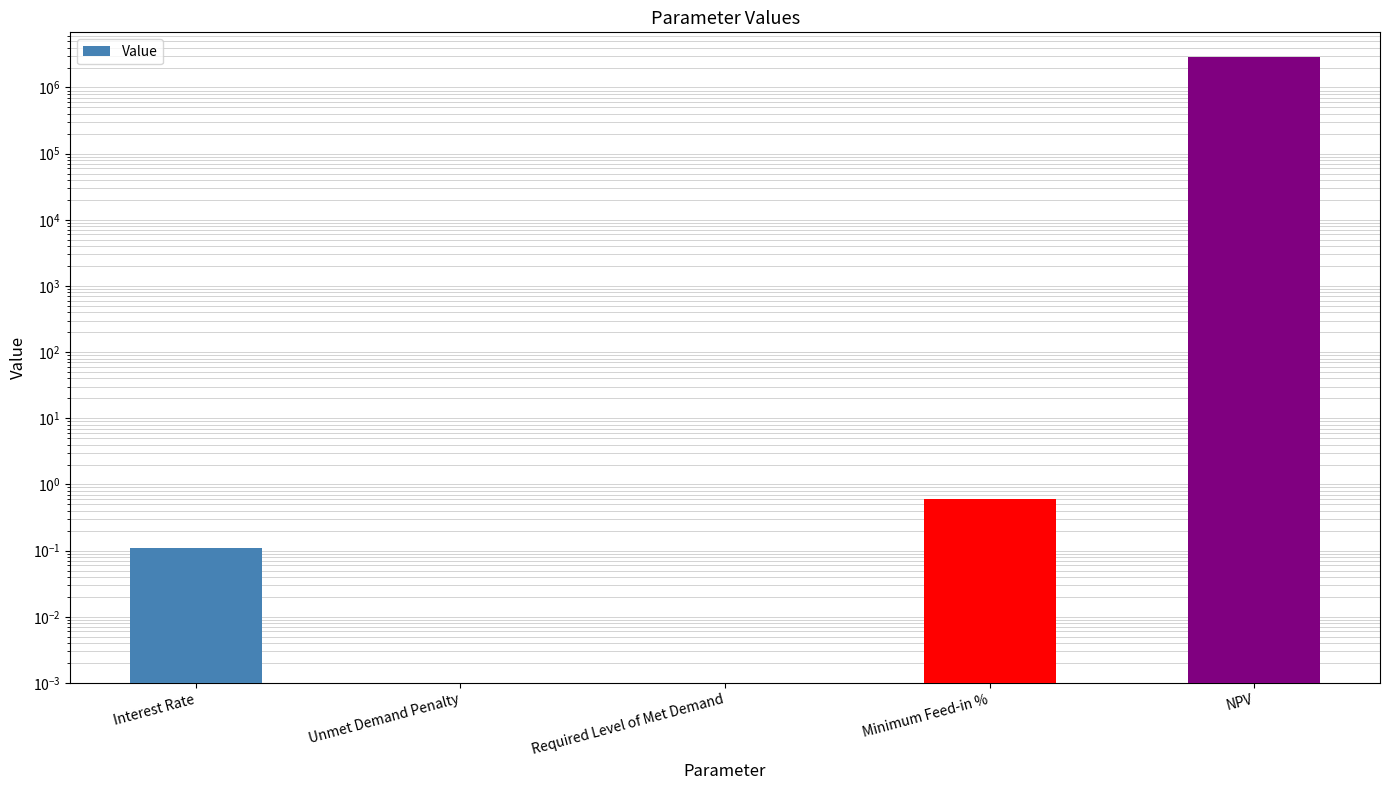

The value at NPV is 2899886.8. True or false?

True